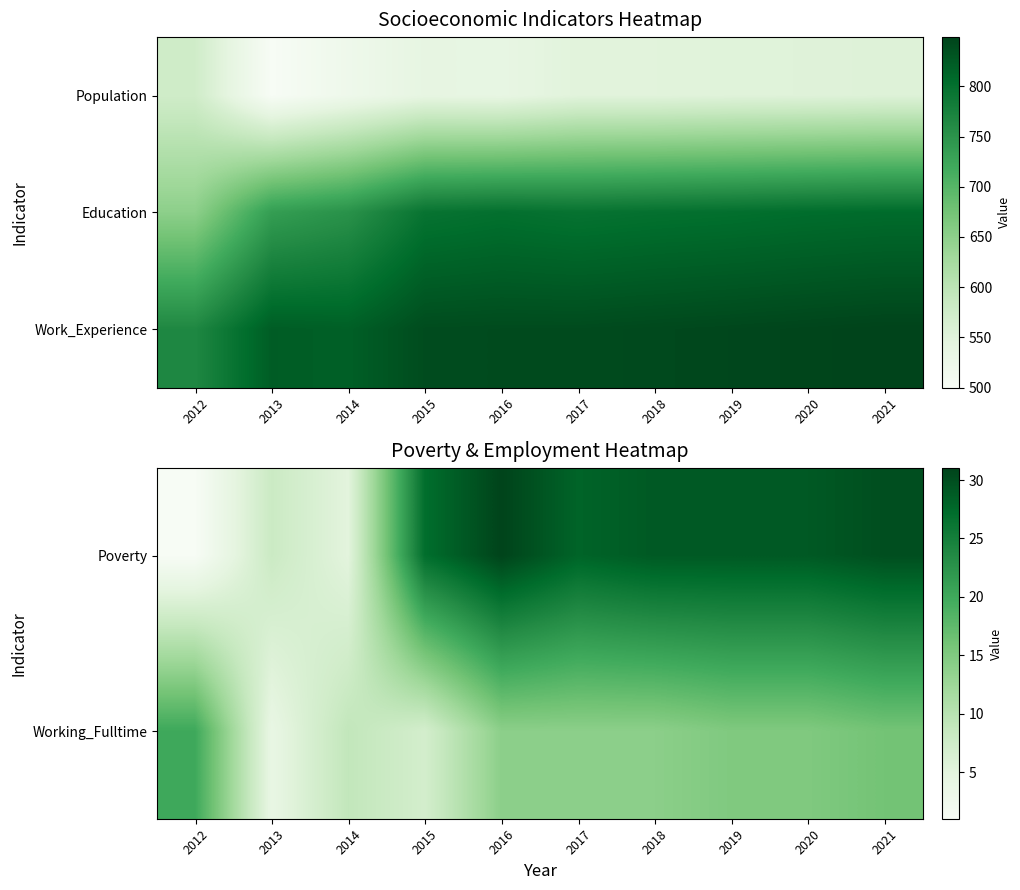

What is the total value across all series at 2015?

874